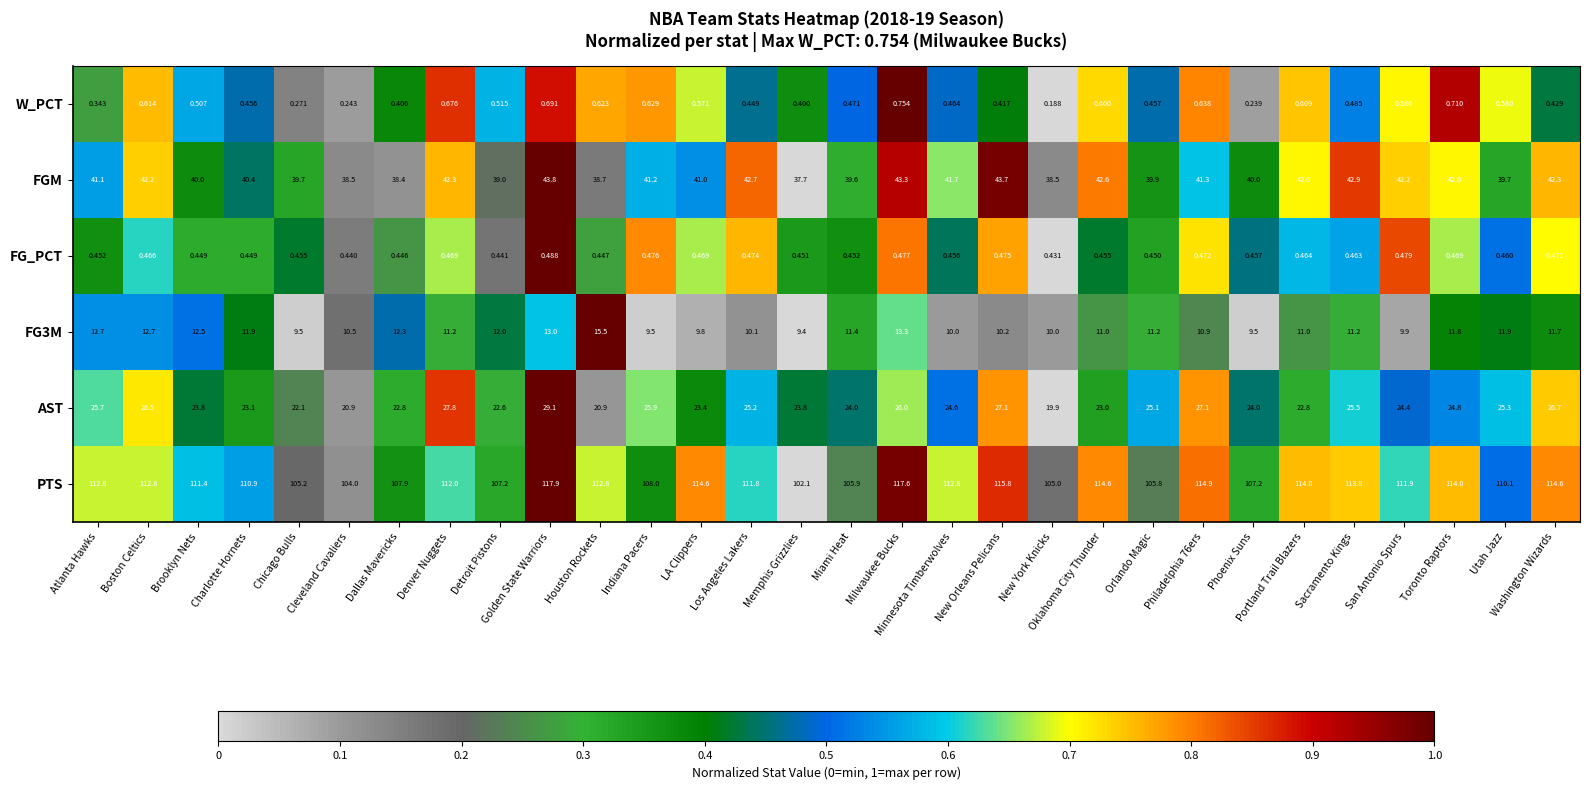

Which series has the largest range (max minus min)?

PTS